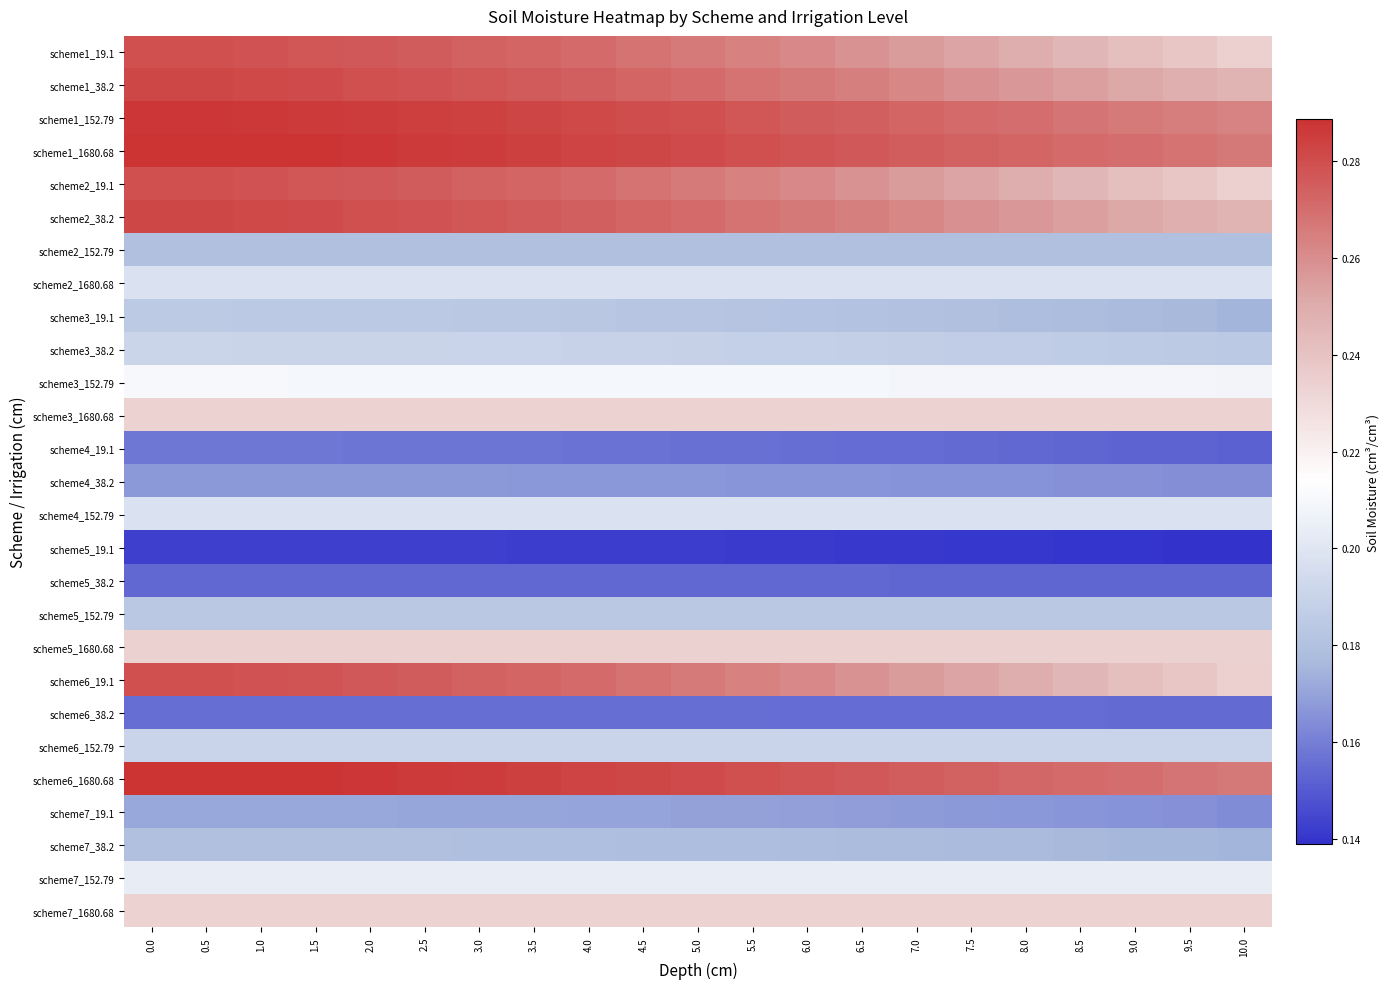

Rank the series at 2.5 from lowest to highest value.

scheme5_19.1, scheme5_38.2, scheme6_38.2, scheme4_19.1, scheme4_38.2, scheme7_19.1, scheme7_38.2, scheme2_152.79, scheme5_152.79, scheme3_19.1, scheme6_152.79, scheme3_38.2, scheme4_152.79, scheme2_1680.68, scheme7_152.79, scheme3_152.79, scheme7_1680.68, scheme3_1680.68, scheme5_1680.68, scheme1_19.1, scheme2_19.1, scheme6_19.1, scheme1_38.2, scheme2_38.2, scheme1_152.79, scheme6_1680.68, scheme1_1680.68